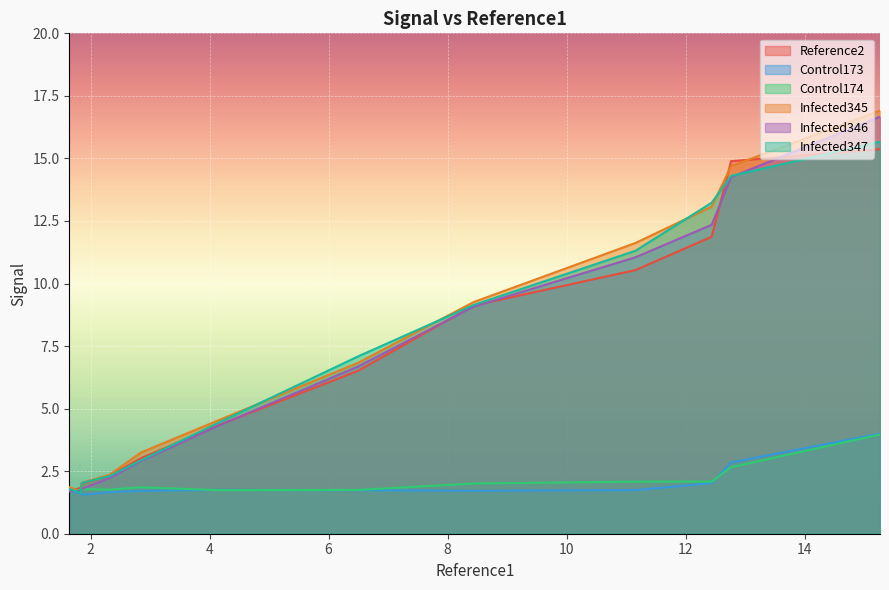

At how many categories does at least one series exceed 2?

10